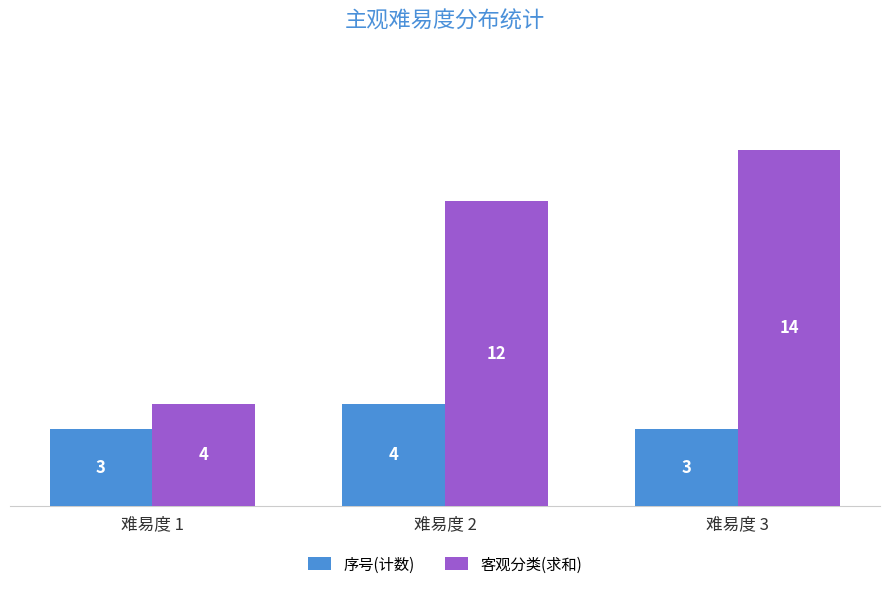

Does the chart contain any negative values?

No